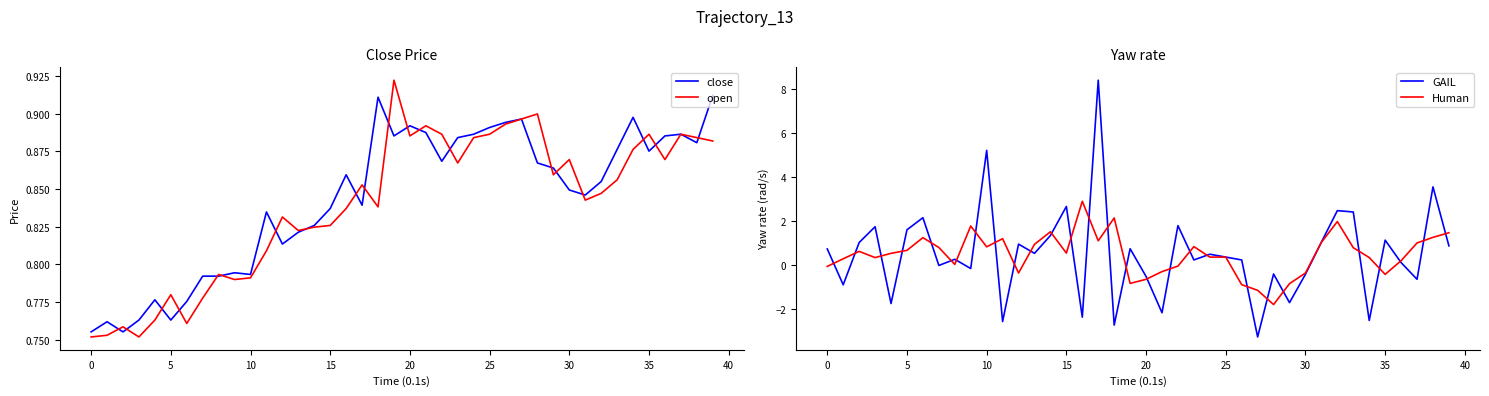

True or false: open and close intersect in this chart.

True